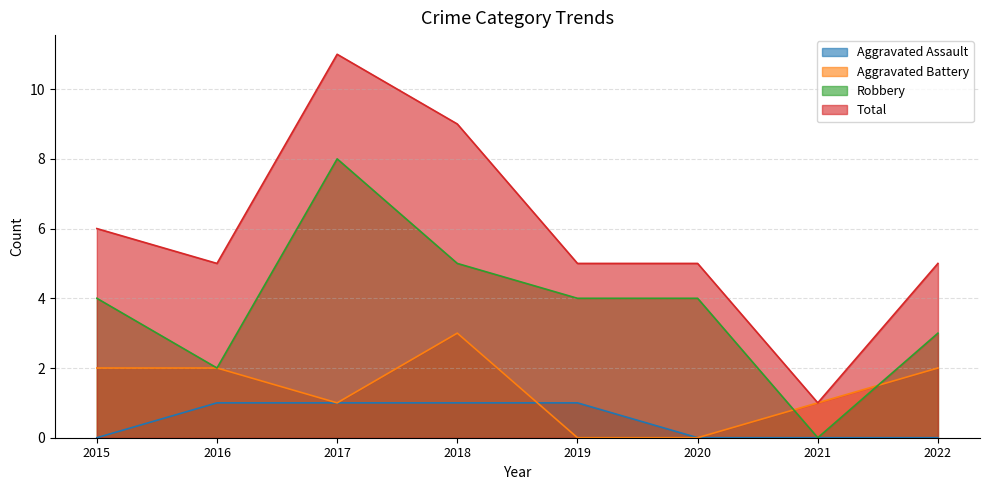

The value of Total at 2020 is 3. True or false?

False